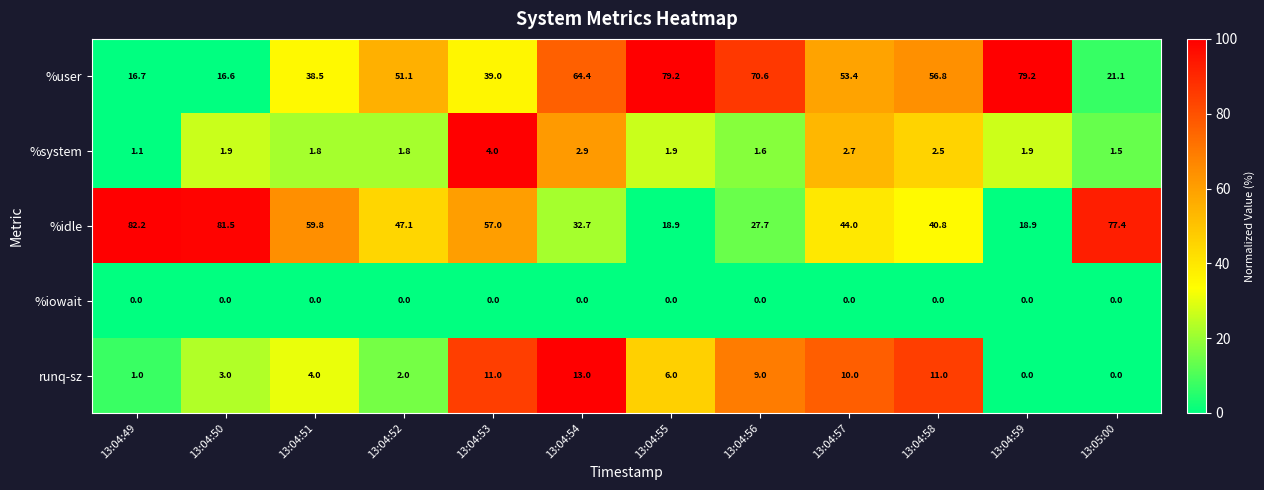

What is the difference between the highest and lowest values at 13:04:58?

56.8